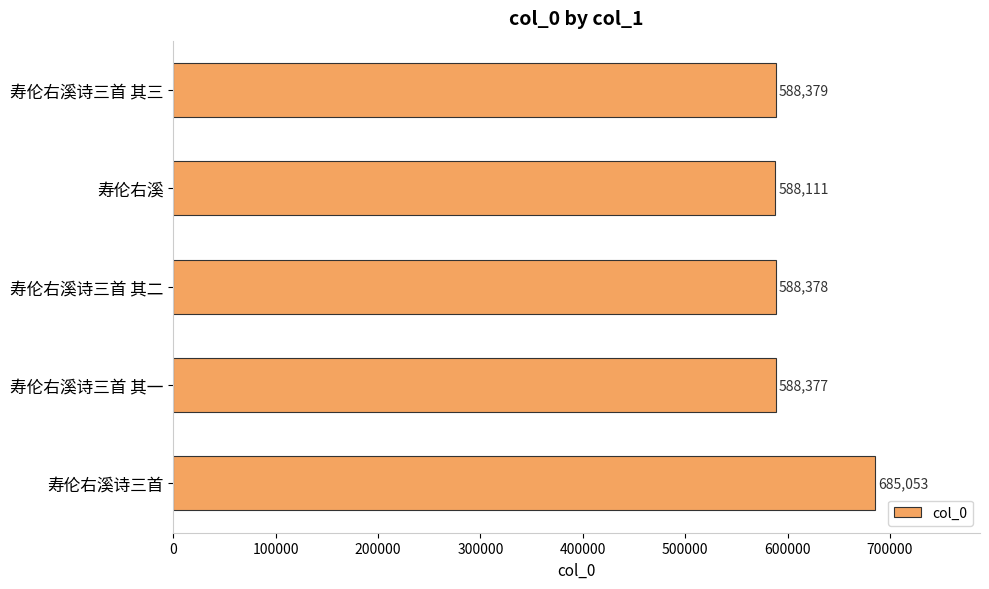

How many data points are less than 588378?

2